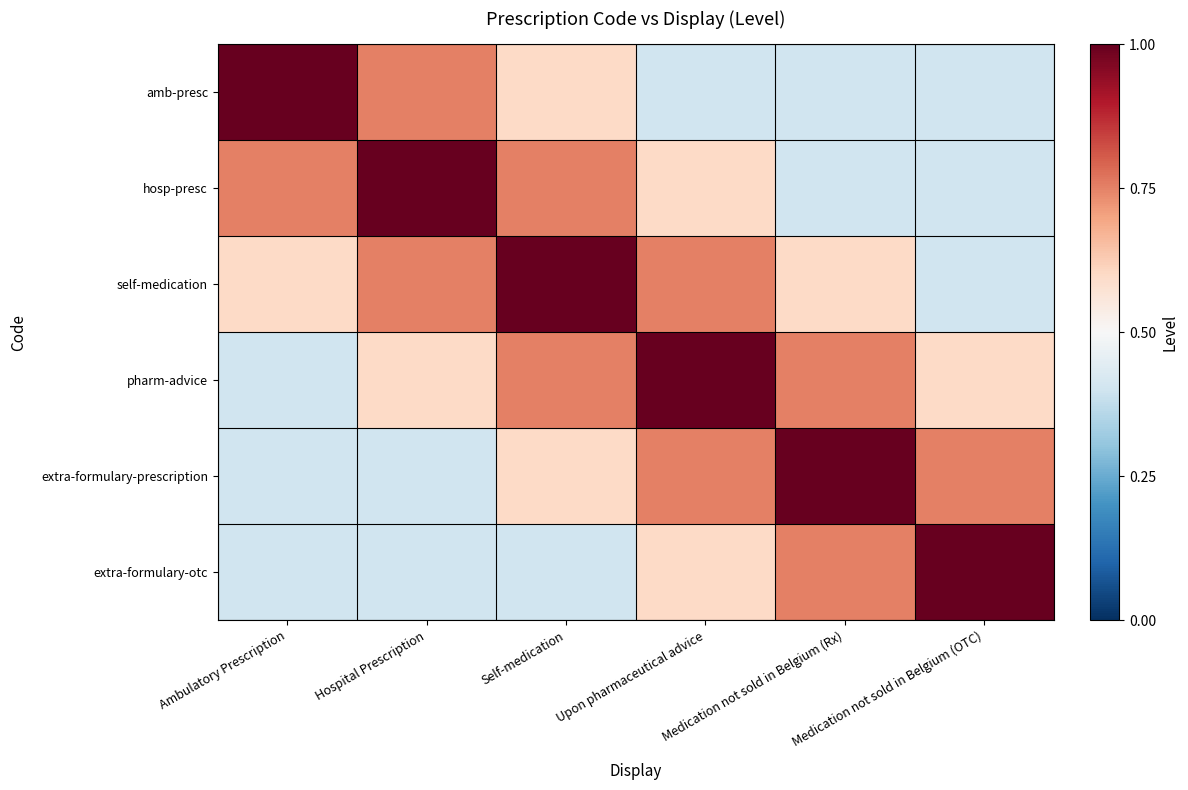

Reading right to left, extract all data points from this chart.

amb-presc: Medication not sold in Belgium (OTC)=0.4	Medication not sold in Belgium (Rx)=0.4	Upon pharmaceutical advice=0.4	Self-medication=0.6	Hospital Prescription=0.8	Ambulatory Prescription=1.0
hosp-presc: Medication not sold in Belgium (OTC)=0.4	Medication not sold in Belgium (Rx)=0.4	Upon pharmaceutical advice=0.6	Self-medication=0.8	Hospital Prescription=1.0	Ambulatory Prescription=0.8
self-medication: Medication not sold in Belgium (OTC)=0.4	Medication not sold in Belgium (Rx)=0.6	Upon pharmaceutical advice=0.8	Self-medication=1.0	Hospital Prescription=0.8	Ambulatory Prescription=0.6
pharm-advice: Medication not sold in Belgium (OTC)=0.6	Medication not sold in Belgium (Rx)=0.8	Upon pharmaceutical advice=1.0	Self-medication=0.8	Hospital Prescription=0.6	Ambulatory Prescription=0.4
extra-formulary-prescription: Medication not sold in Belgium (OTC)=0.8	Medication not sold in Belgium (Rx)=1.0	Upon pharmaceutical advice=0.8	Self-medication=0.6	Hospital Prescription=0.4	Ambulatory Prescription=0.4
extra-formulary-otc: Medication not sold in Belgium (OTC)=1.0	Medication not sold in Belgium (Rx)=0.8	Upon pharmaceutical advice=0.6	Self-medication=0.4	Hospital Prescription=0.4	Ambulatory Prescription=0.4